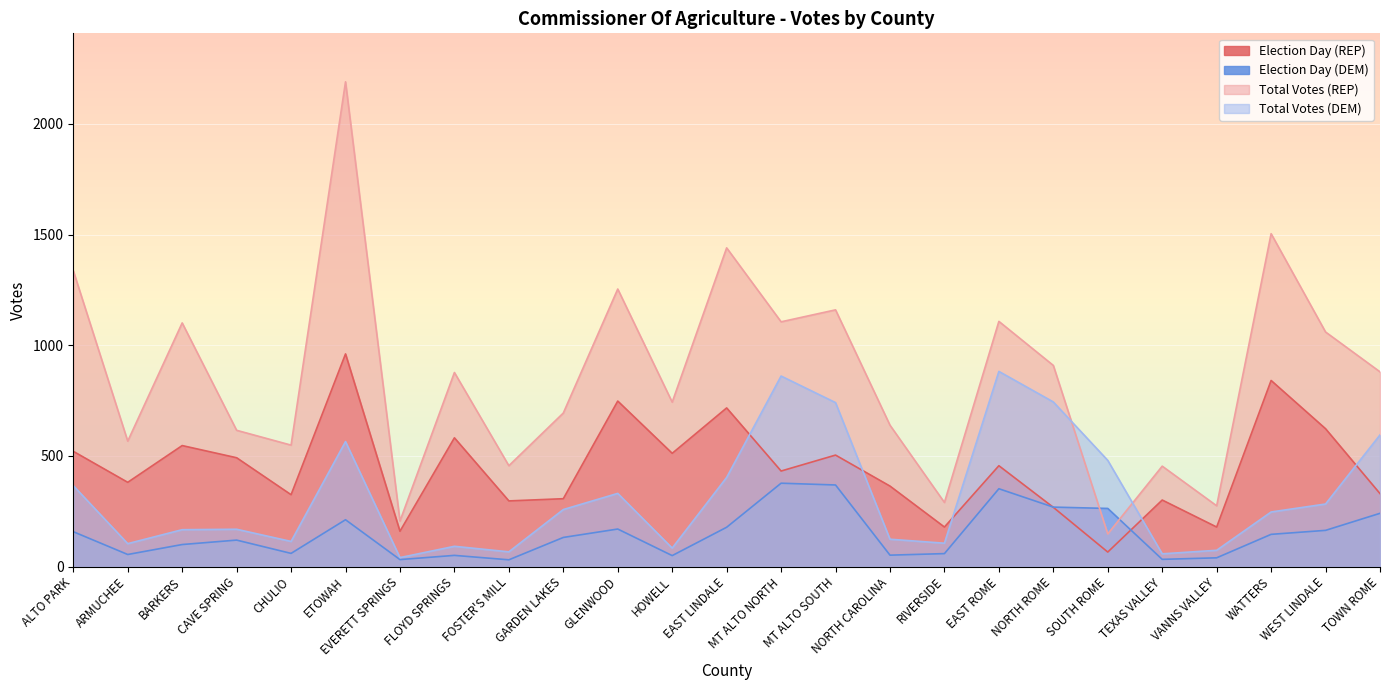

In Election Day (REP), how many points are lower than both neighbors (excluding endpoints)?

9